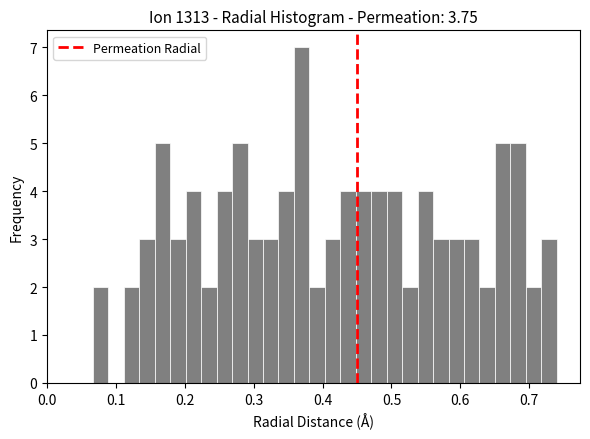

Around what value on the x-axis is the tallest bar? Give the approximate position of its centre, as read against the axis.

0.37